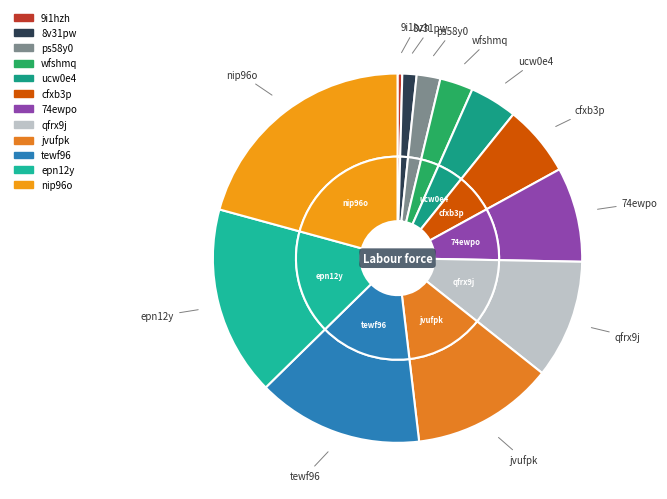

Which category has the smallest portion of the pie?

9i1hzh